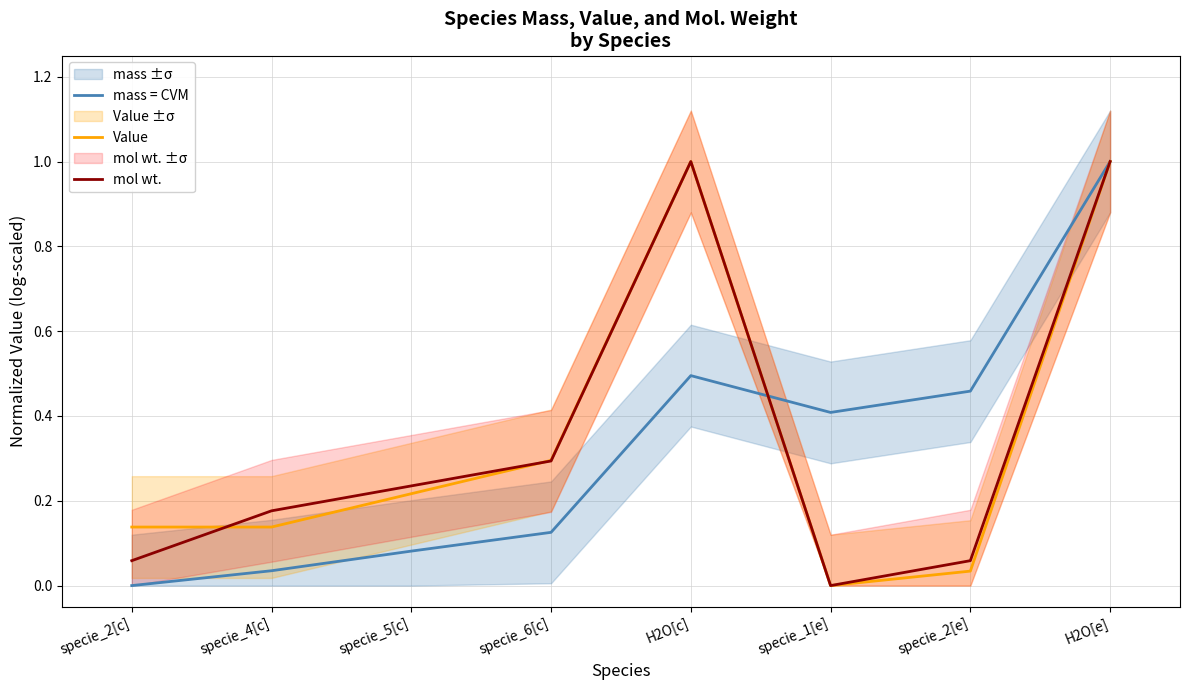

Which series ends up on top after the final intersection of mol wt. and mass = CVM?

mass = CVM